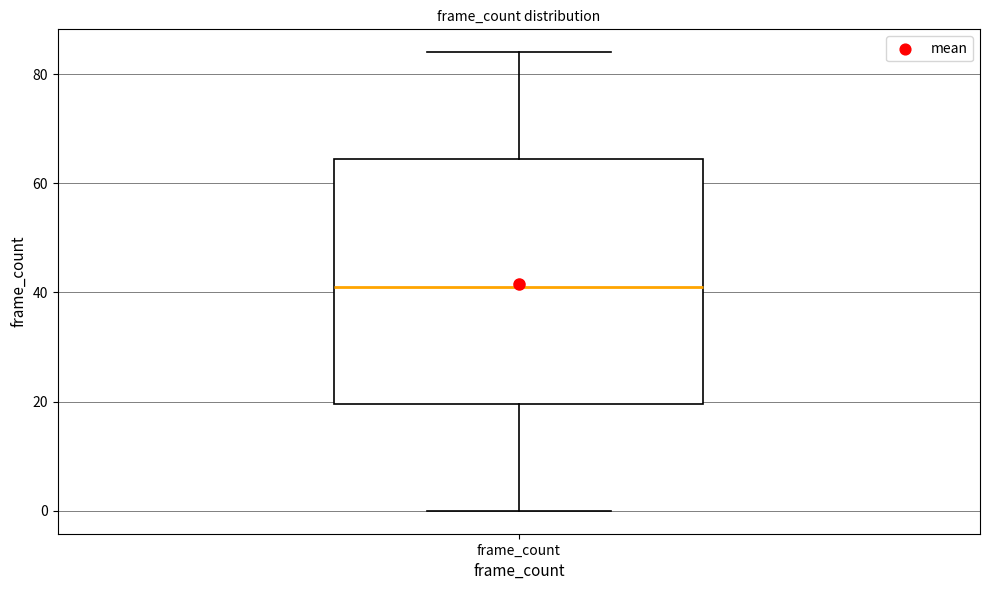

Read this box plot against the y-axis: the position of the median line, the range covered by the box, and the ends of both whiskers. The values are not printed on the chart, so give them approximately, as read against the axis.

median 42, box 20 to 64, whiskers 0 to 84